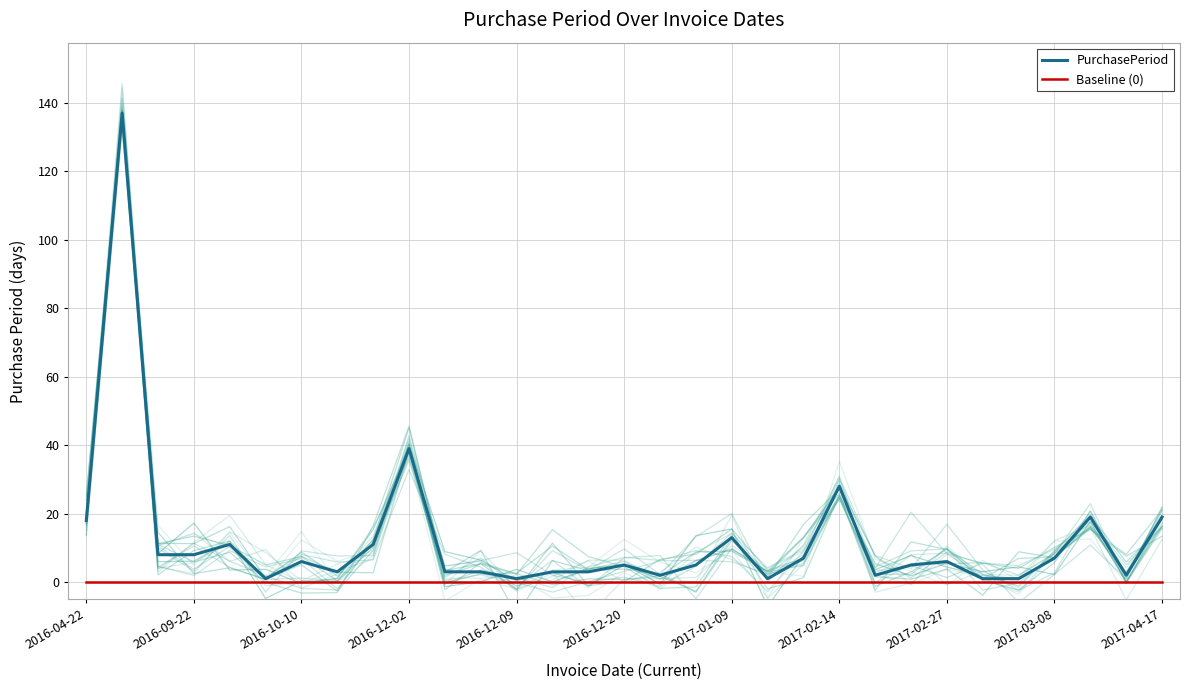

List the series in order of their peak value, lowest first.

Baseline (0), PurchasePeriod